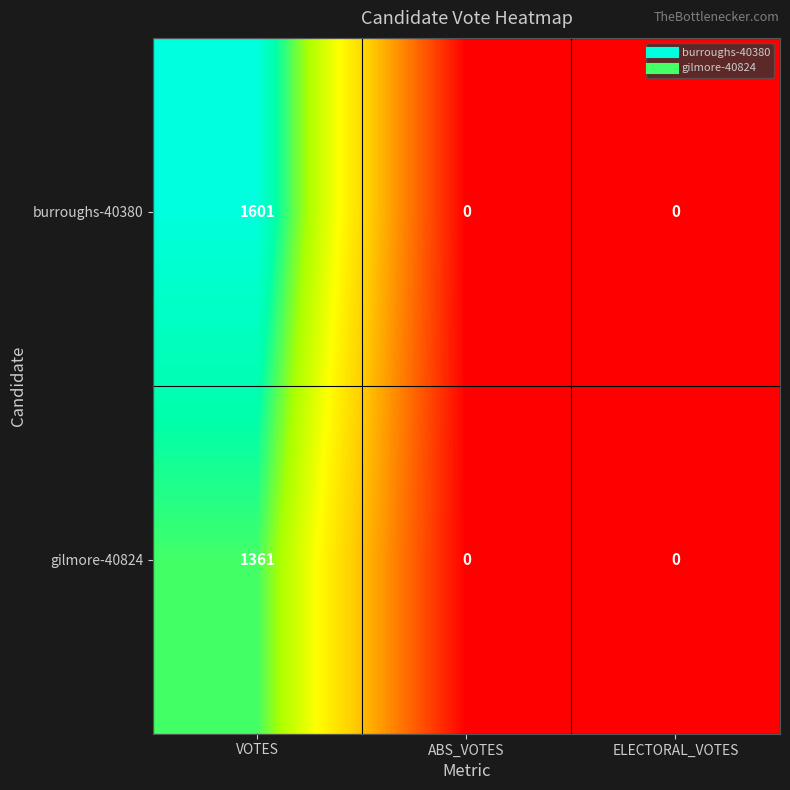

Rank the series by their average value, from lowest to highest.

gilmore-40824, burroughs-40380